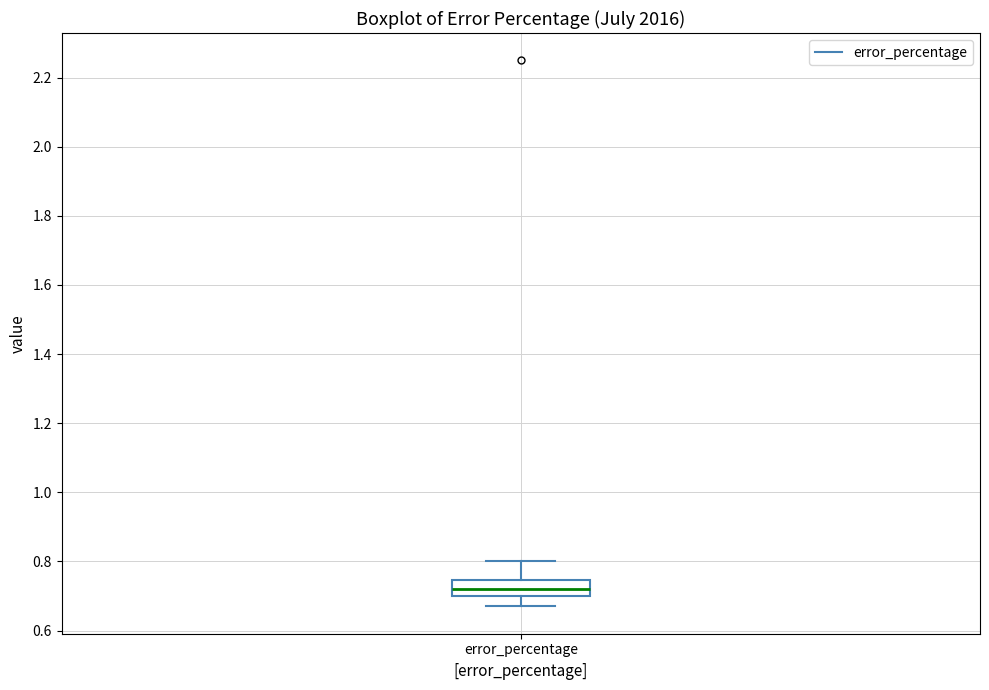

Read this box plot against the y-axis: the position of the median line, the range covered by the box, and the ends of both whiskers. The values are not printed on the chart, so give them approximately, as read against the axis.

median 0.72, box 0.70 to 0.74, whiskers 0.68 to 0.80